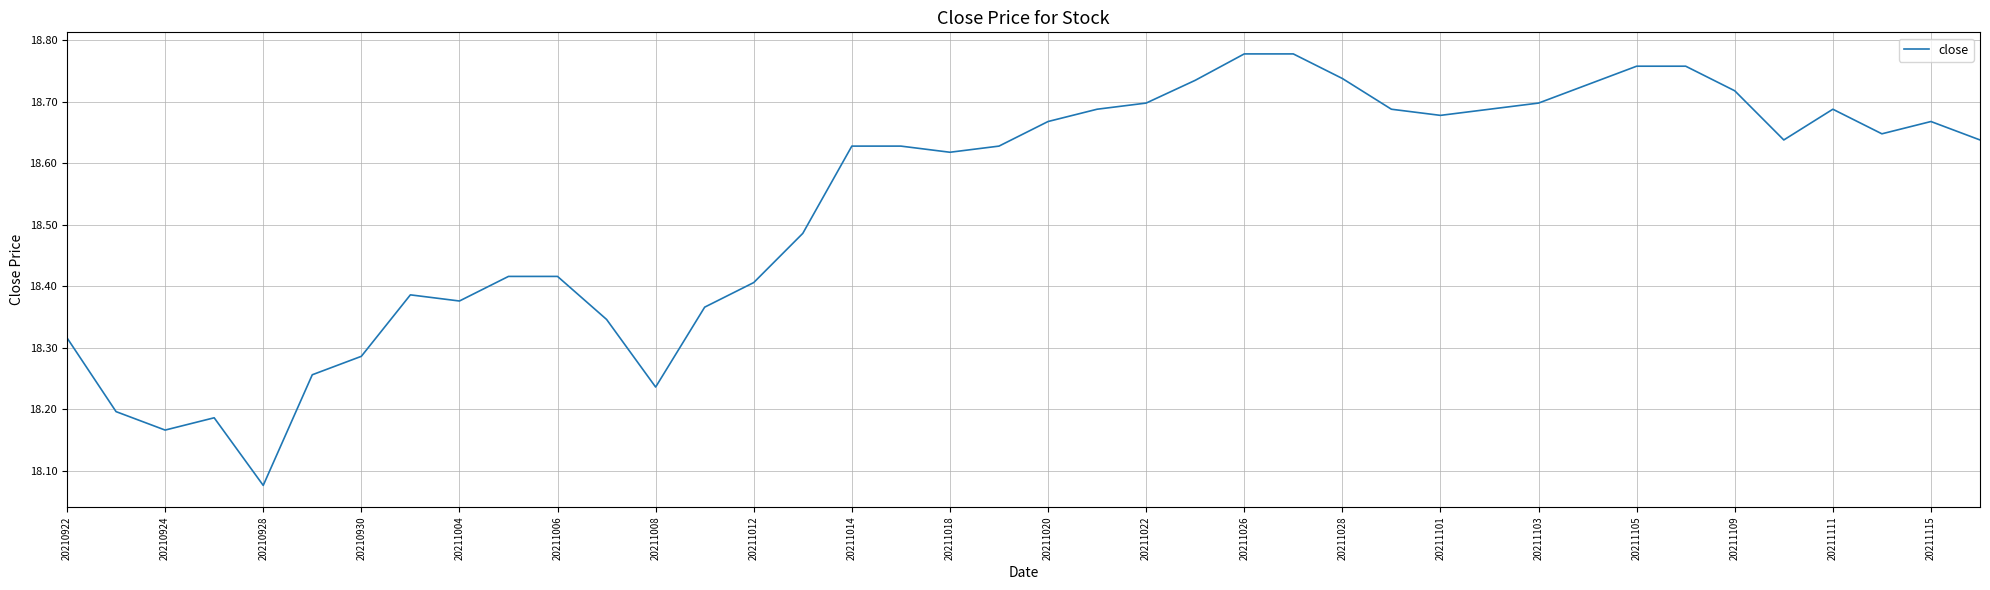

Count the number of data series in this chart.

1